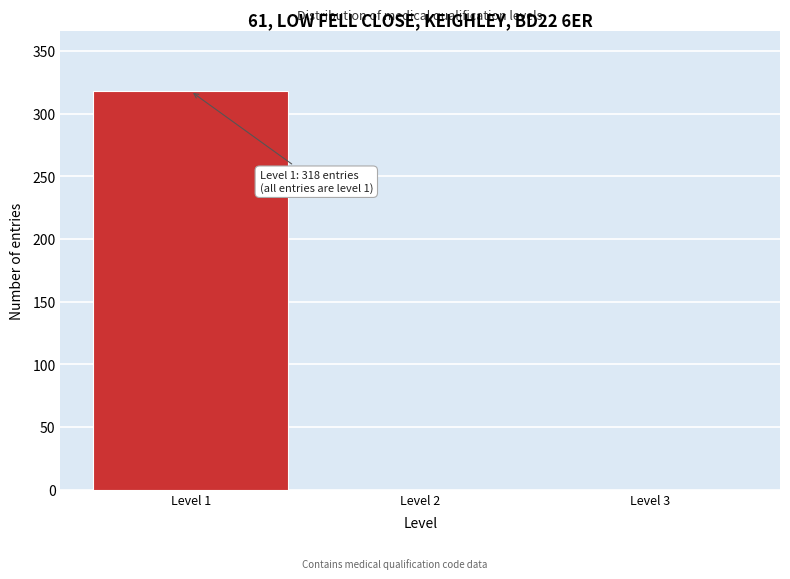

Over which range of the x-axis is the bar tallest?

0.5 to 1.5